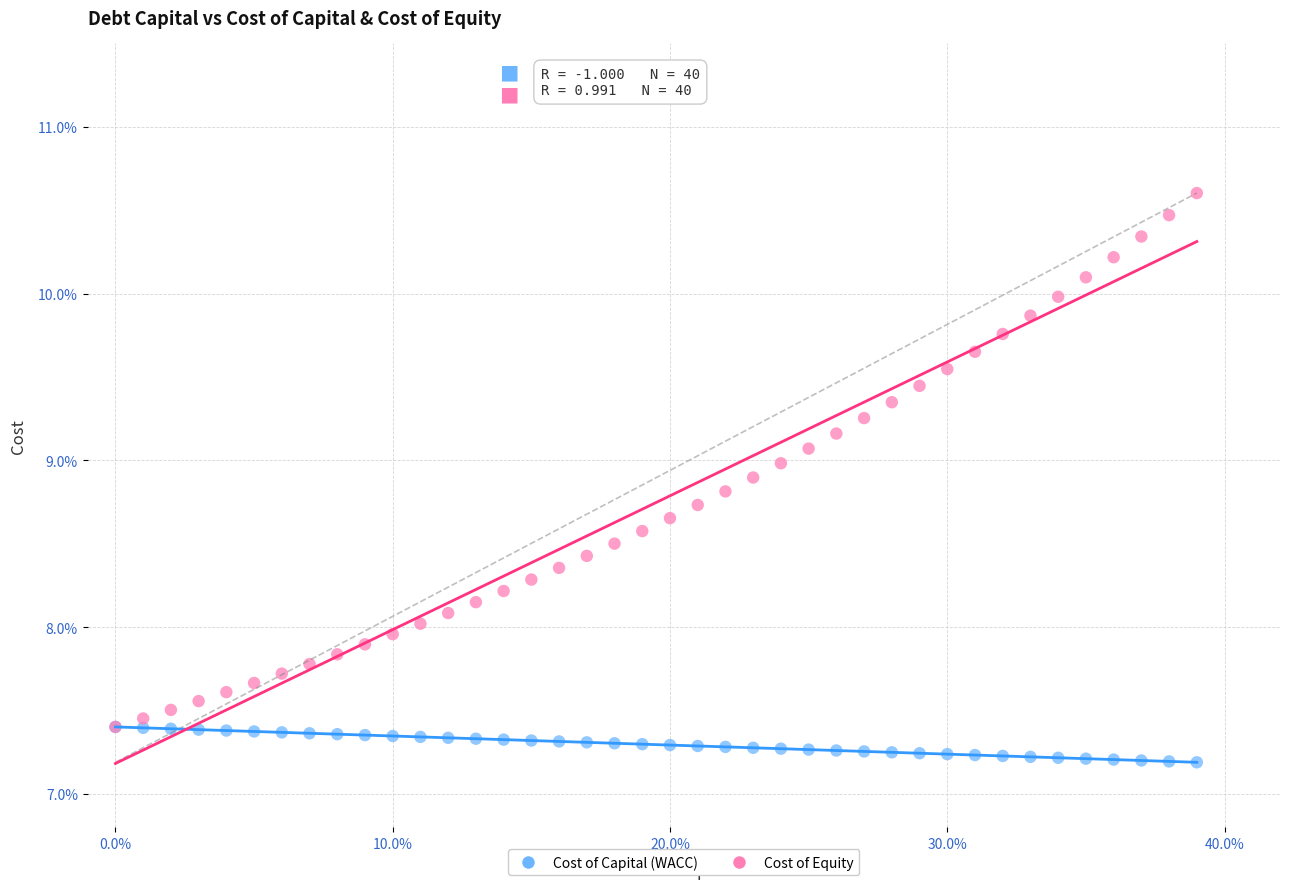

What are all the series names shown in the legend?

Cost of Capital (WACC), Cost of Equity